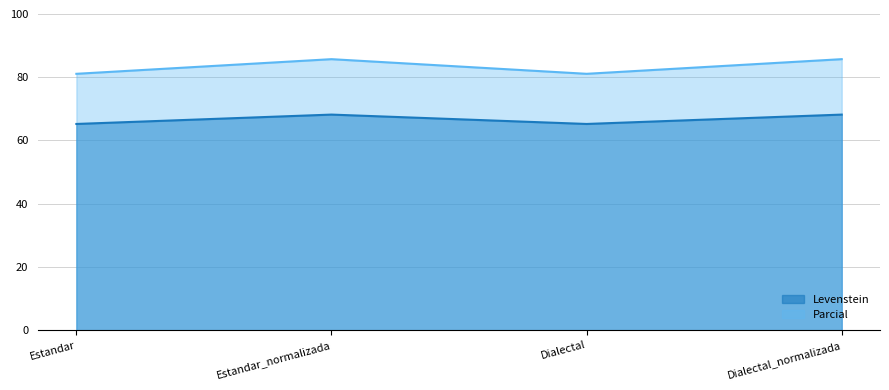

Which category has the lowest value across all series?

Estandar